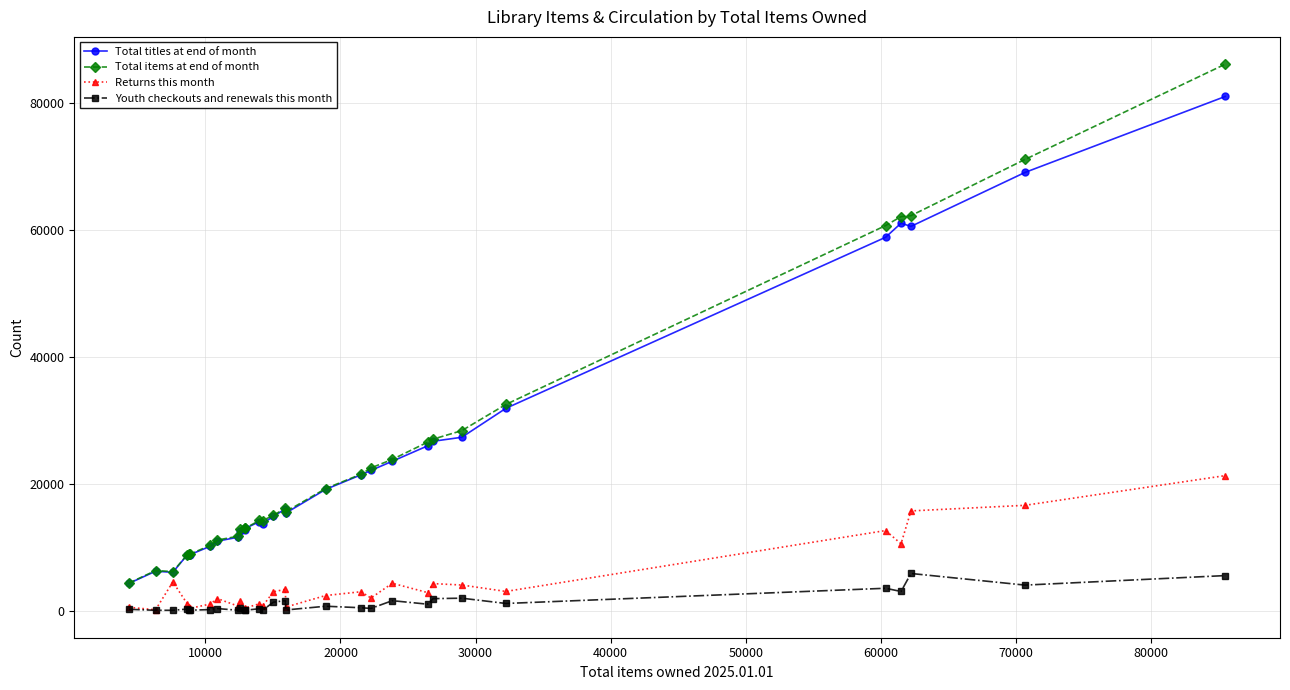

Rank the series by their maximum value, from highest to lowest.

Total items at end of month, Total titles at end of month, Returns this month, Youth checkouts and renewals this month